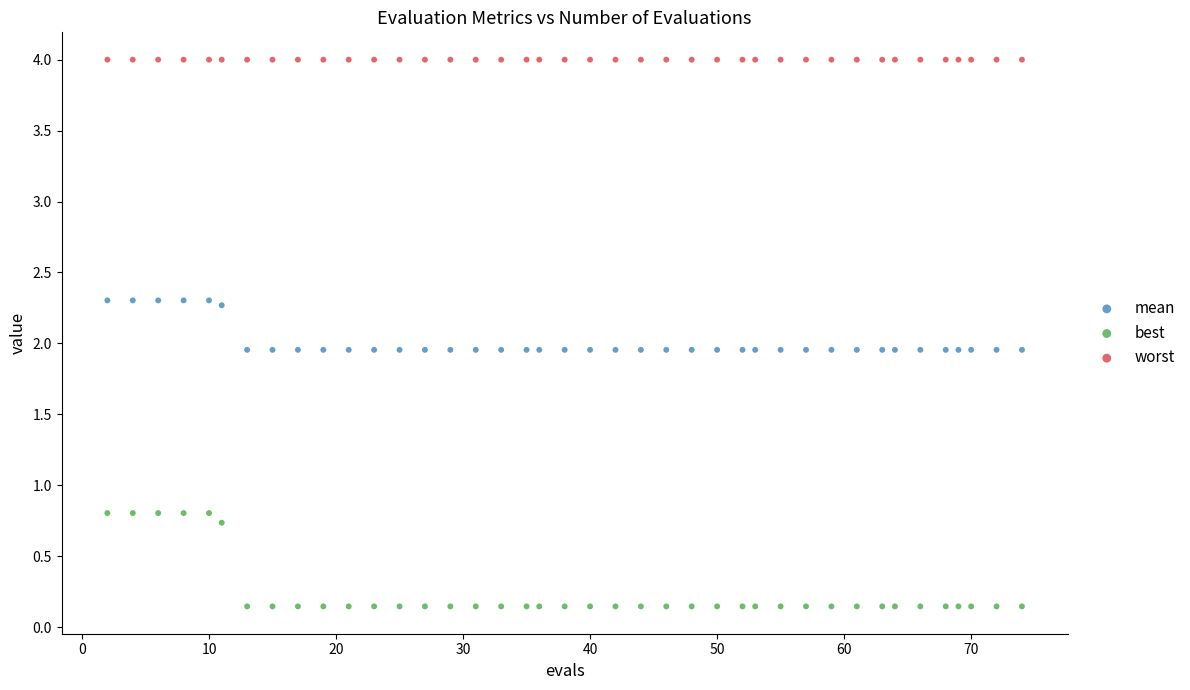

Which series reaches the minimum Y coordinate?

best